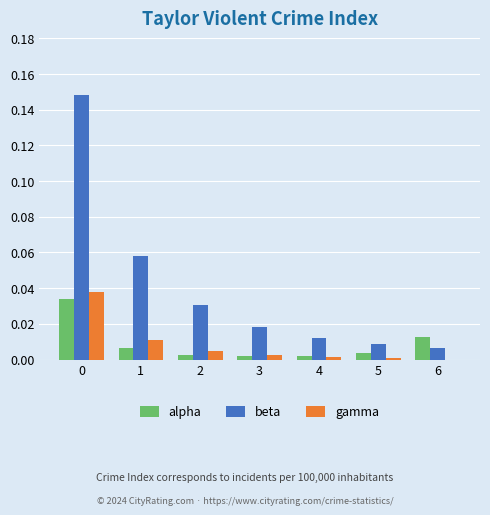

The beta series shows 0.0 at 2. True or false?

True